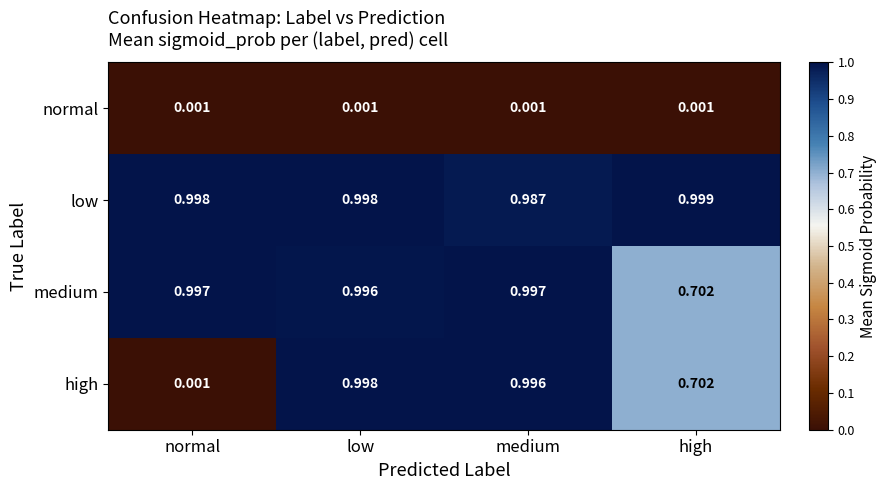

Which series has the largest range (max minus min)?

high